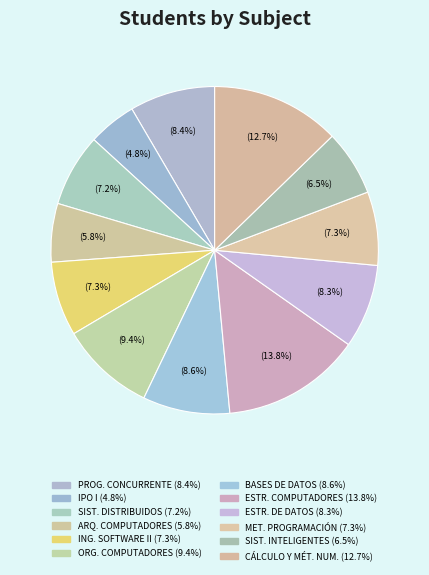

How many segments does this pie chart have?

12